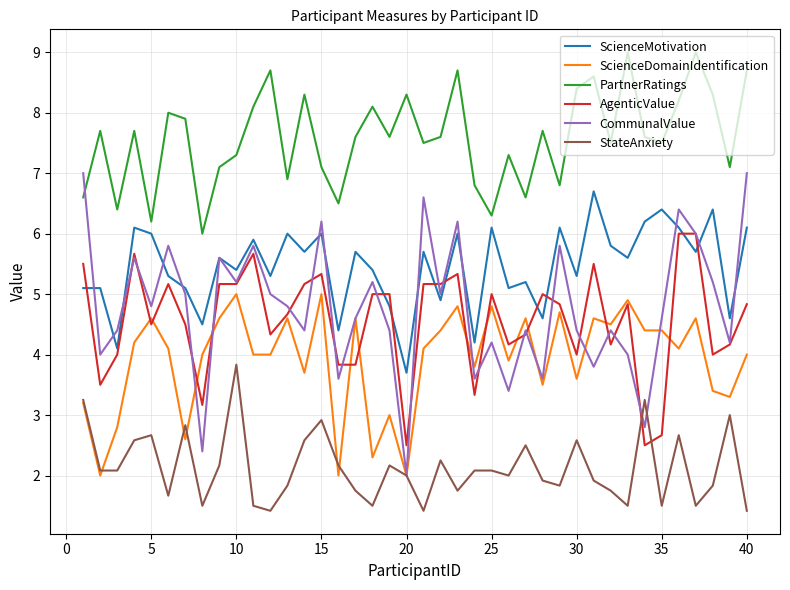

True or false: AgenticValue and PartnerRatings intersect in this chart.

False